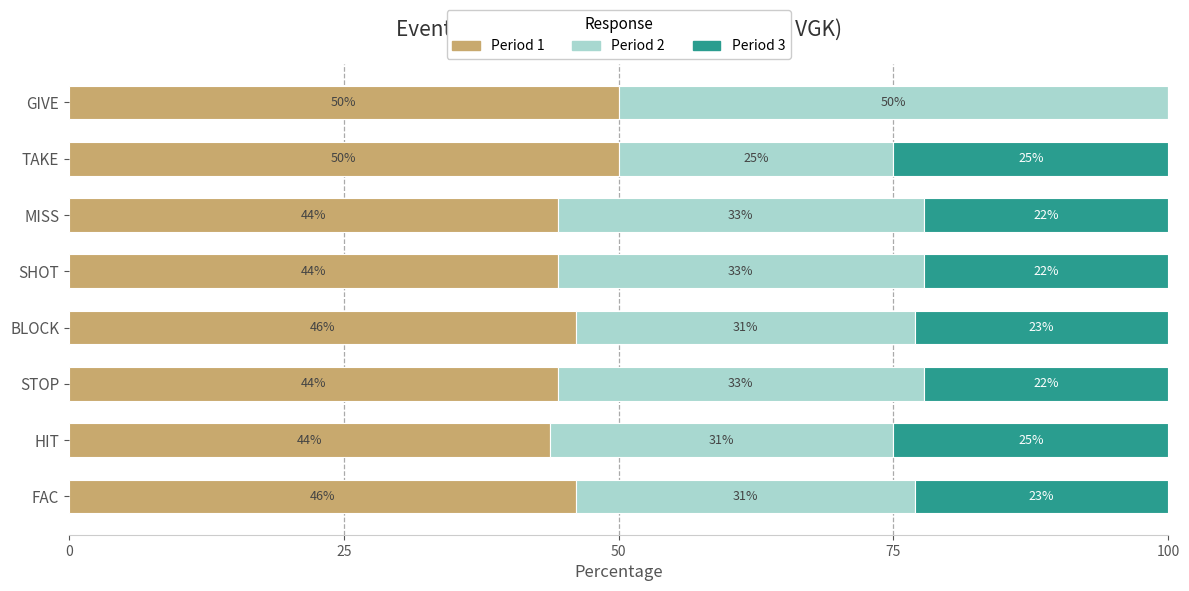

Reading left to right, transcribe all the data shown in this chart.

Period 1: 46.2	43.8	44.4	46.2	44.4	44.4	50.0	50.0
Period 2: 30.8	31.3	33.3	30.8	33.3	33.3	25.0	50.0
Period 3: 23.1	25.0	22.2	23.1	22.2	22.2	25.0	0.0